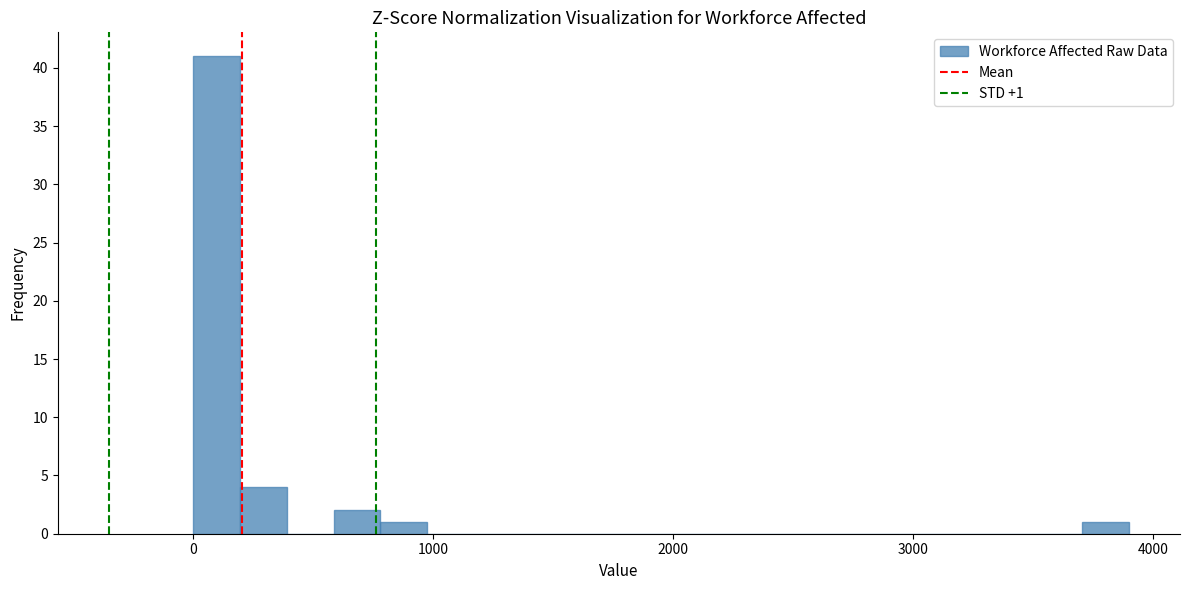

Read against the x-axis, roughly where is the centre of the tallest bar?

100